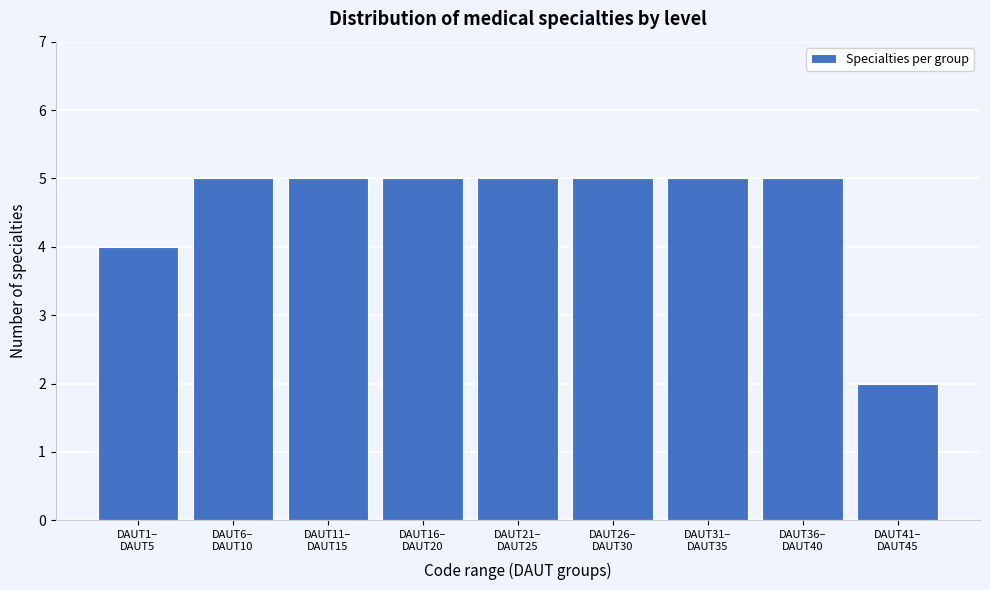

Reading right to left, extract all data points from this chart.

2	5	5	5	5	5	5	5	4